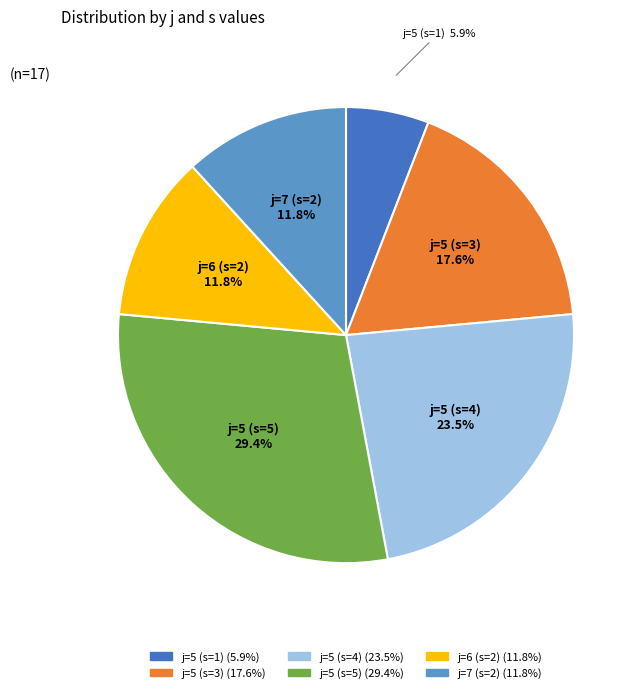

Is there any slice that represents more than half of the pie?

No